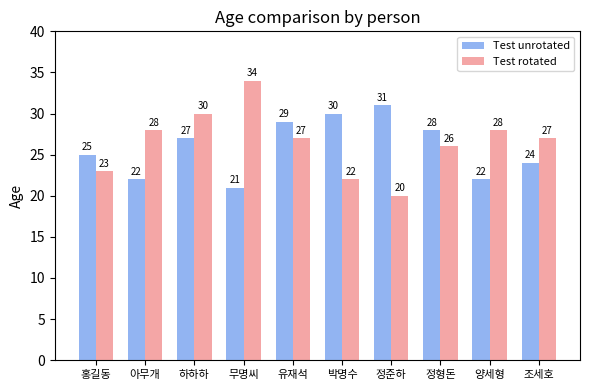

Rank the series by their average value, from highest to lowest.

Test rotated, Test unrotated